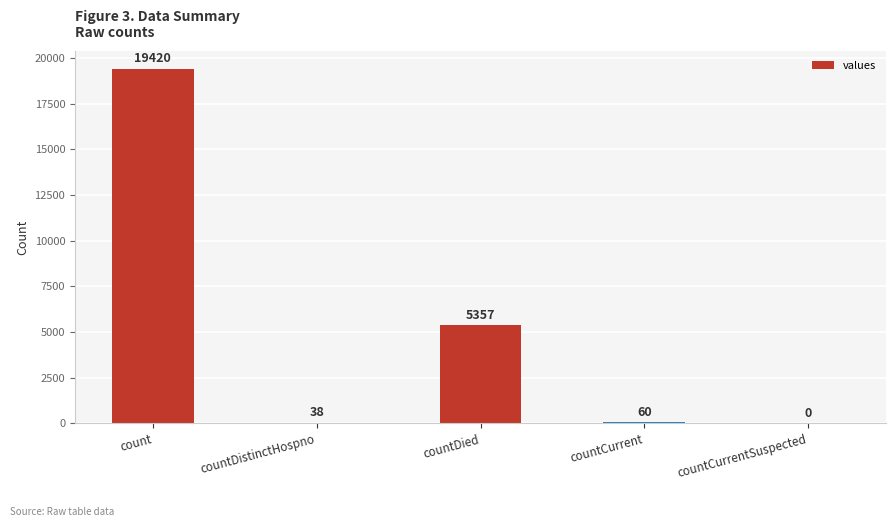

The chart shows a value of 60 at countCurrent. True or false?

True